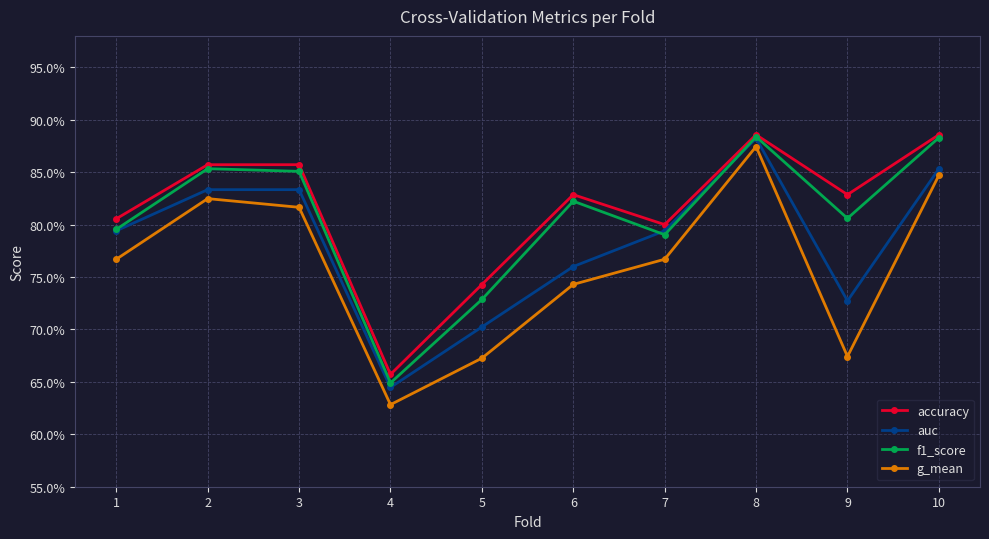

At which category does the chart reach its peak across all series?

8